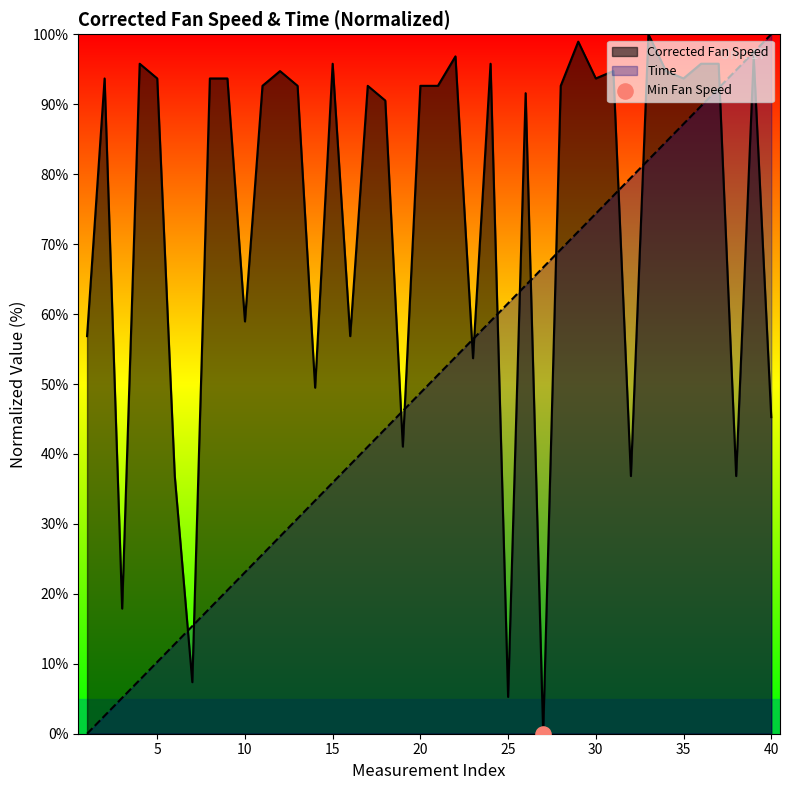

Is the value of Time at 18 greater than the value of Corrected Fan Speed at 30?

No